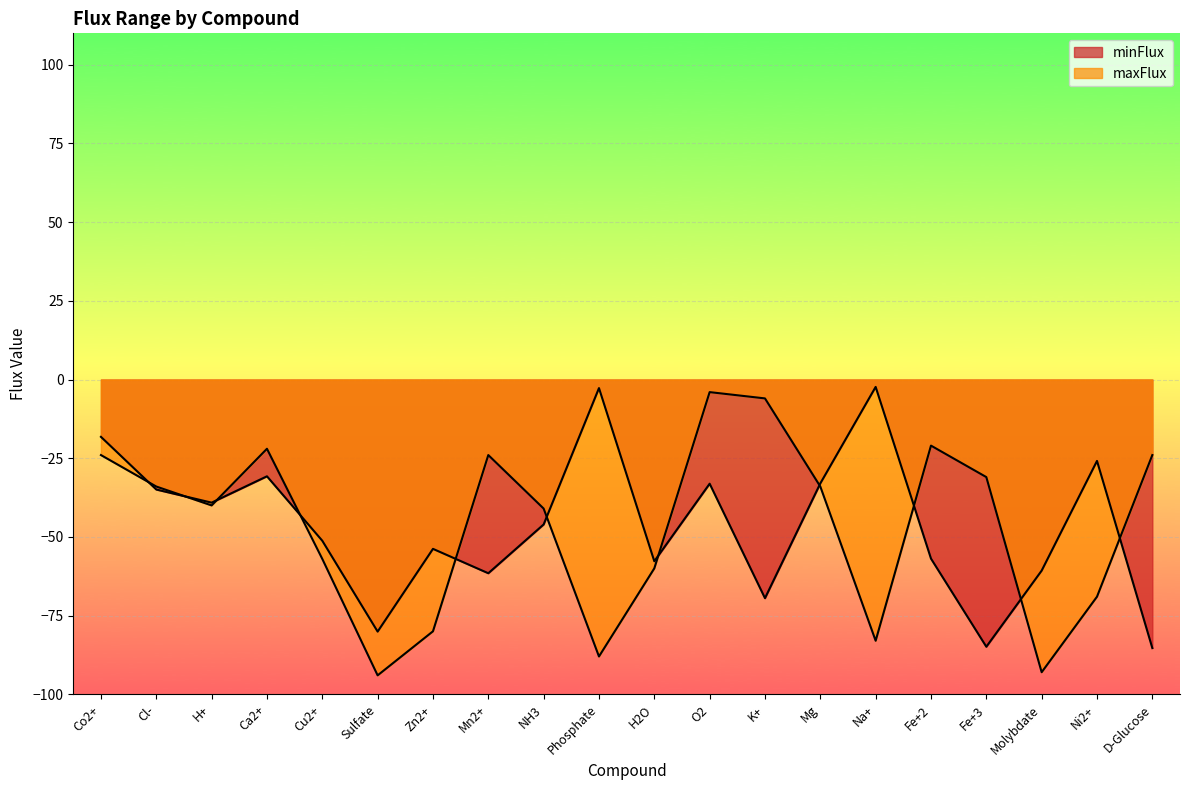

What is the value of the maxFlux point at the 11th from the left?

-60.0